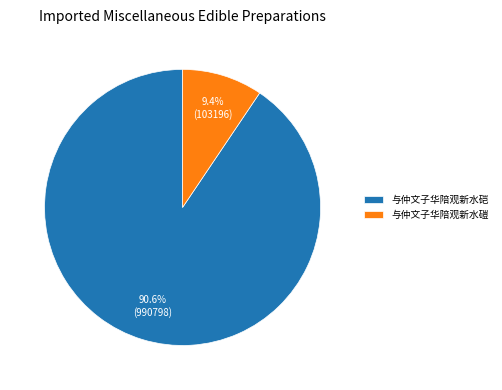

Which has a higher value, 与仲文子华陪观新水磑 or 与仲文子华陪观新水硙?

与仲文子华陪观新水硙